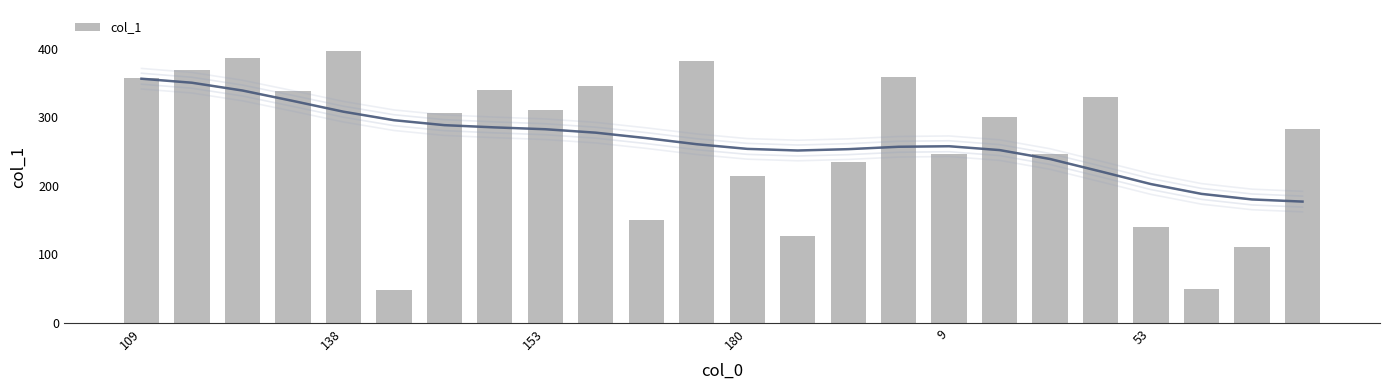

What is the difference between the maximum and minimum values in the col_1 series?

349